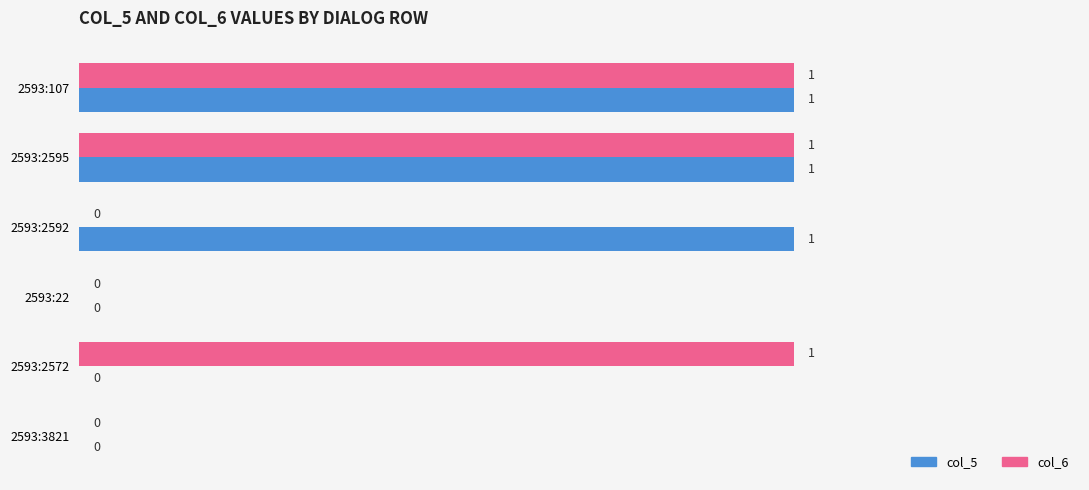

Is the value of col_6 at 2593:3821 greater than the value of col_5 at 2593:107?

No